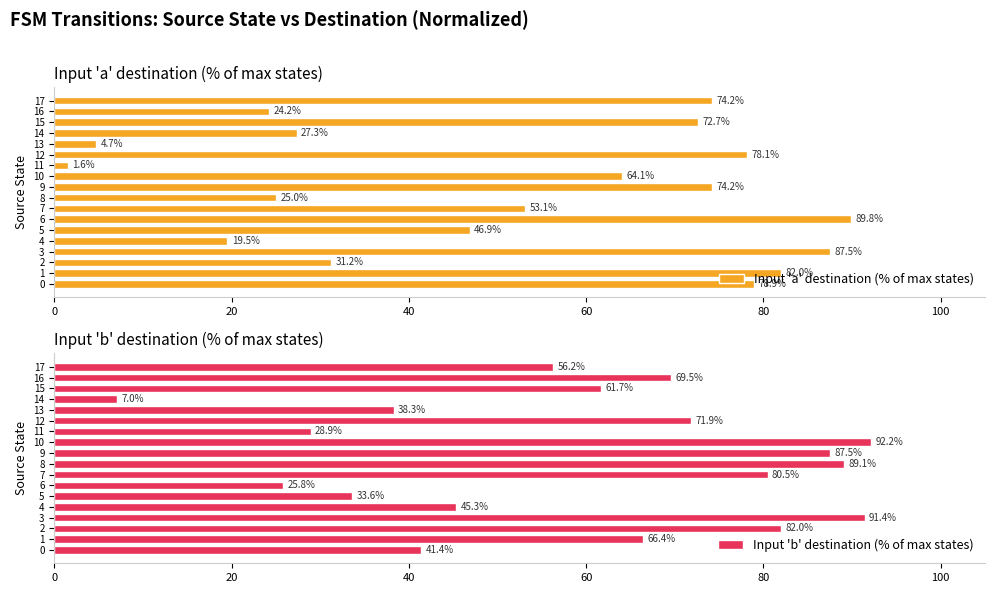

What is the highest value of the Input 'a' destination (% of max states) series?

89.8